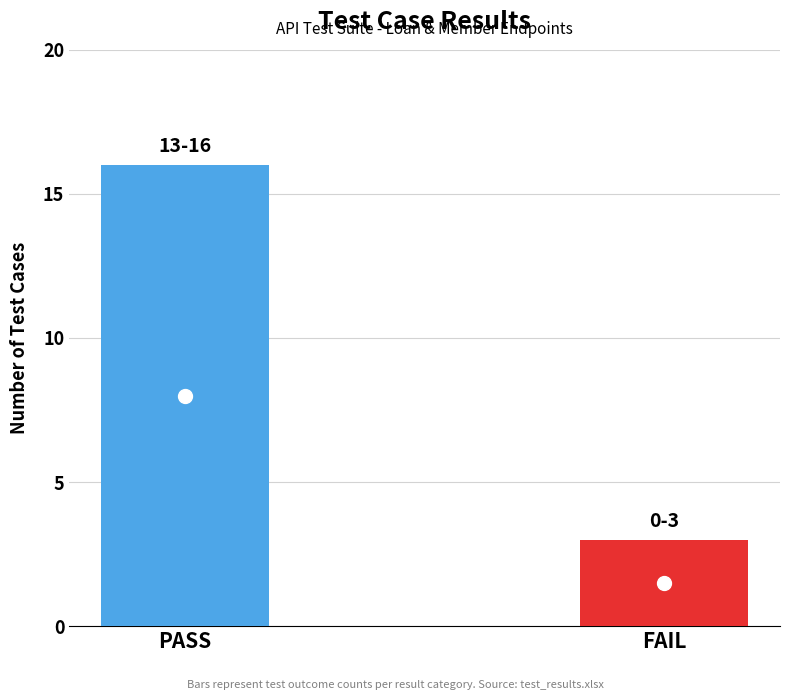

Count the values in the range 3 to 16.

2